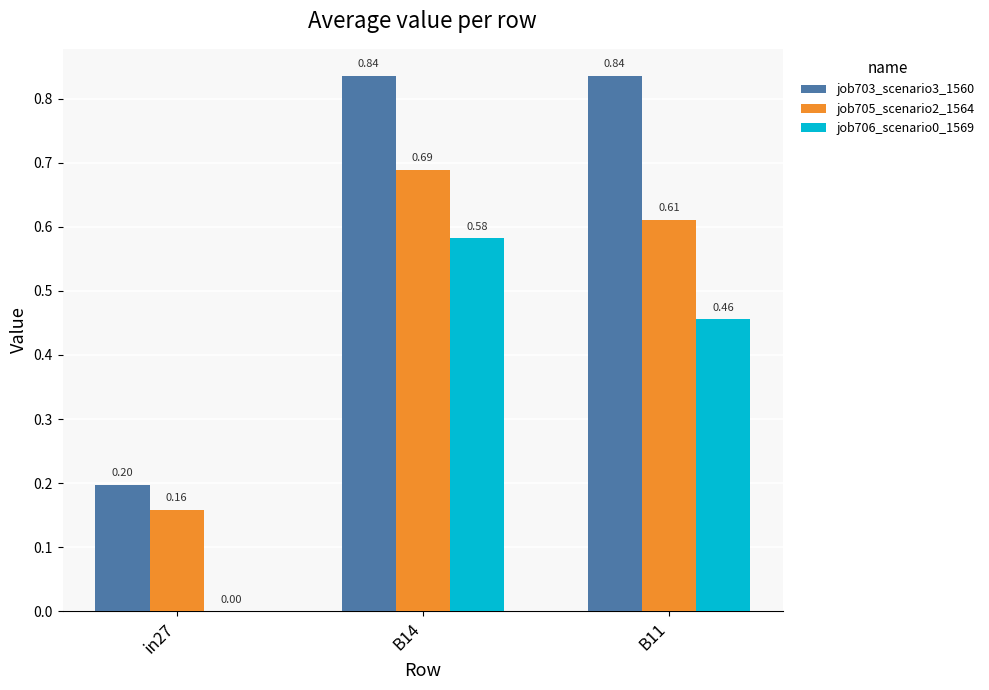

At which category is the sum across all series the highest?

B14